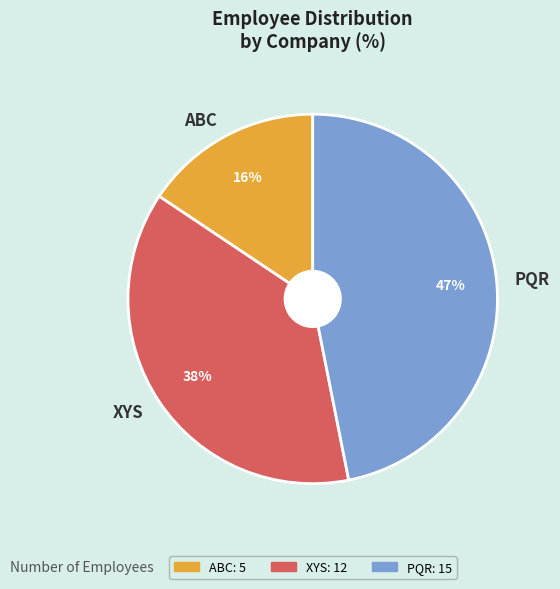

The ABC slice represents 1% of the pie. True or false?

False